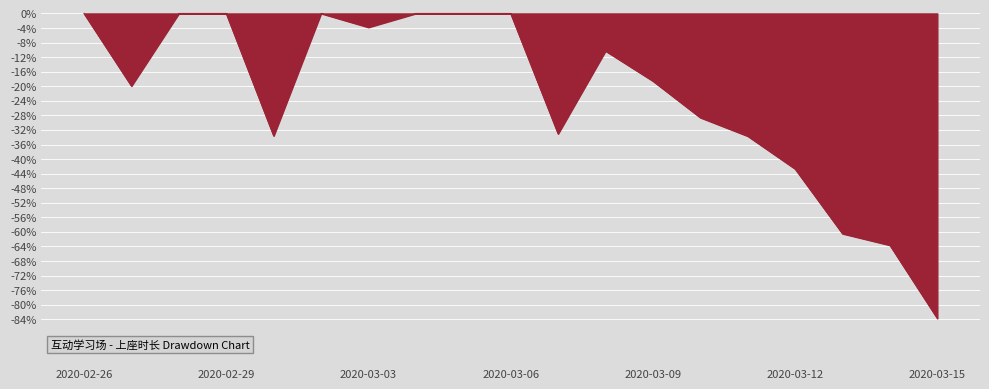

What is the difference between the maximum and minimum values?

83.8